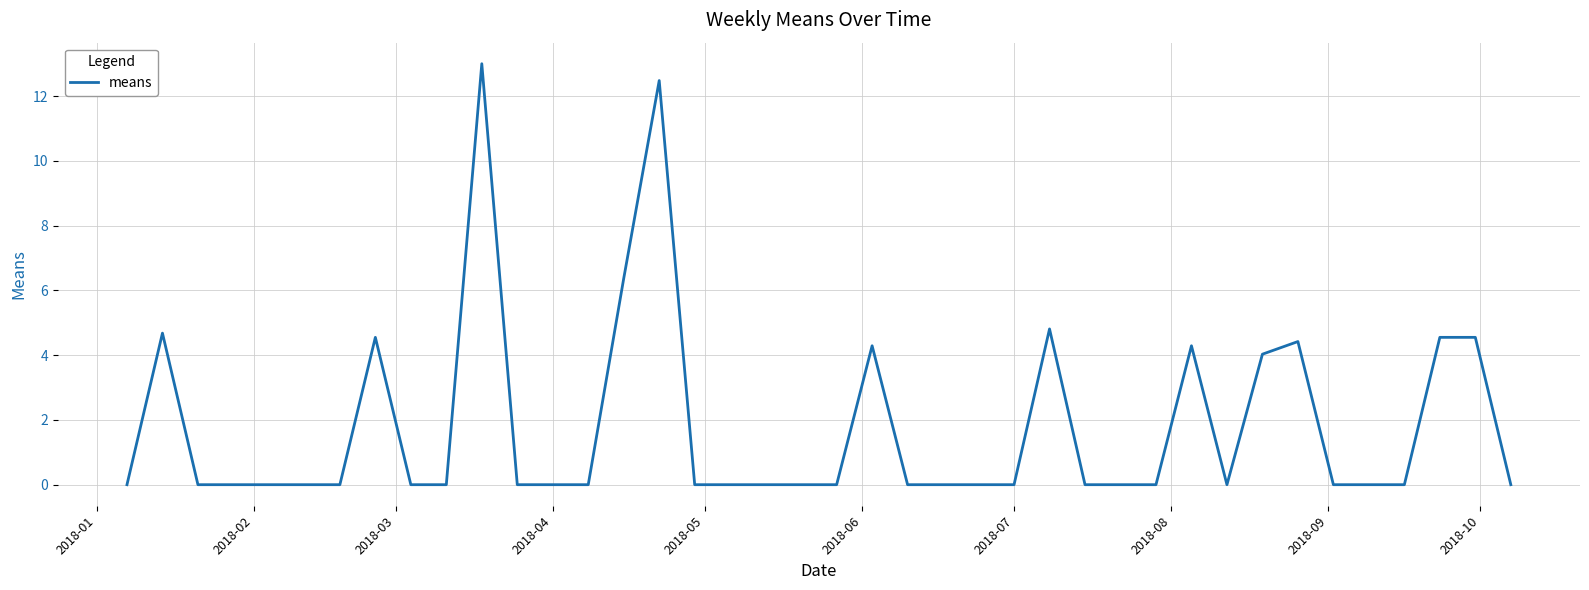

How many lines are shown in the chart?

1